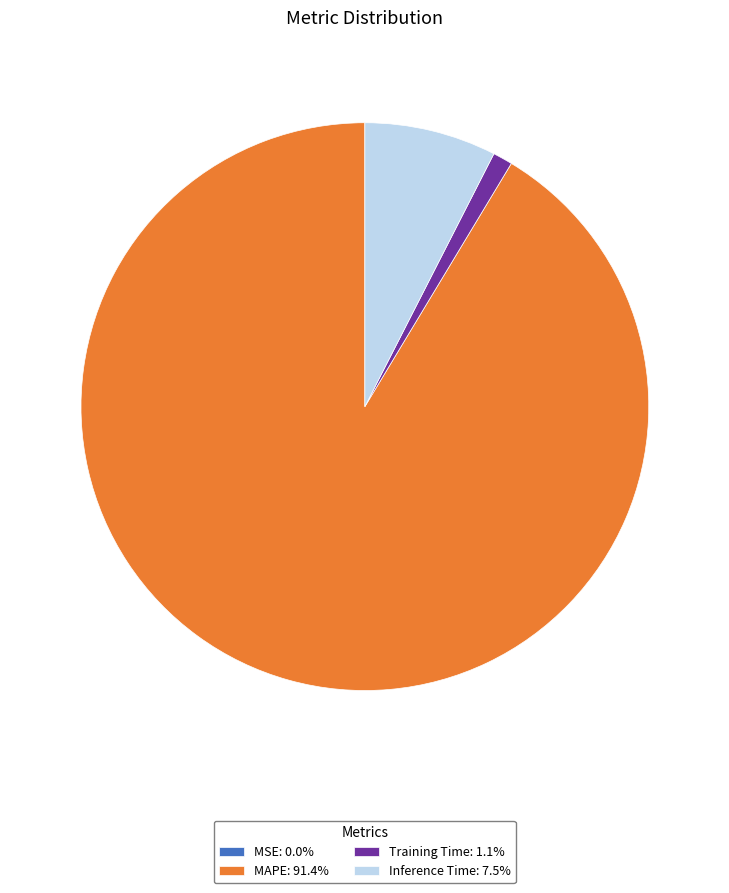

Approximately how many times larger is the value at Inference Time: 7.5% compared to Training Time: 1.1%?

6.7